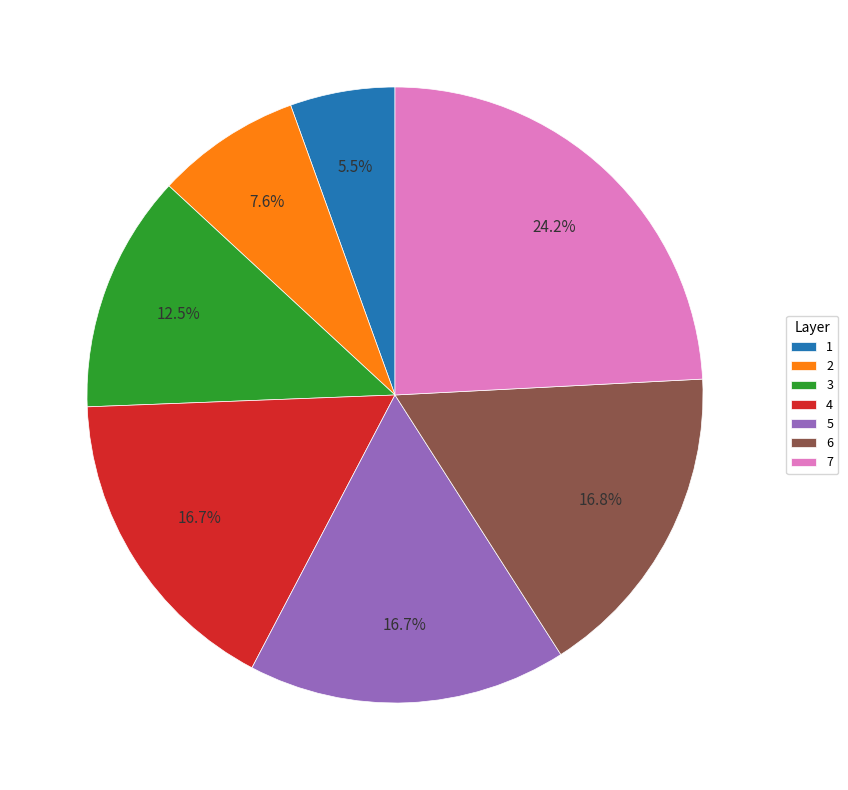

How many segments does this pie chart have?

7